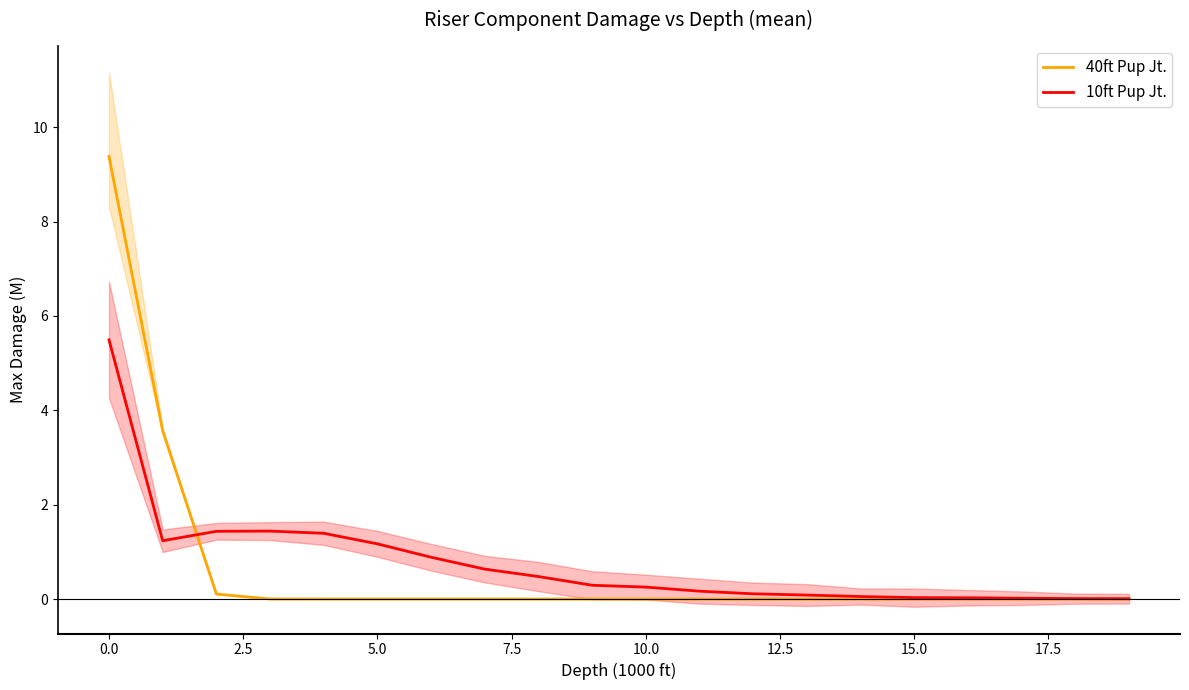

How many times do 40ft Pup Jt. and 10ft Pup Jt. cross each other?

1